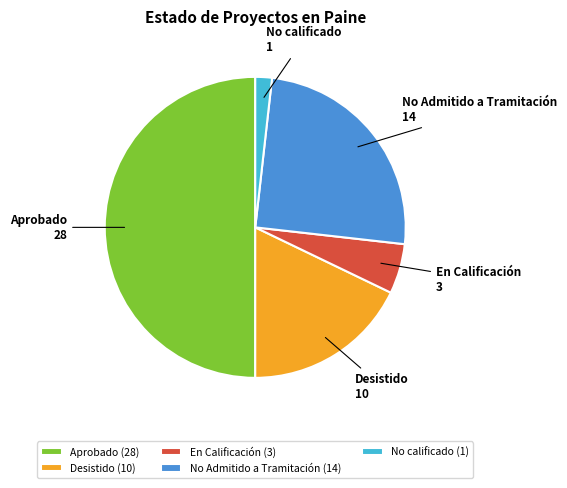

How many slices are in this pie chart?

5